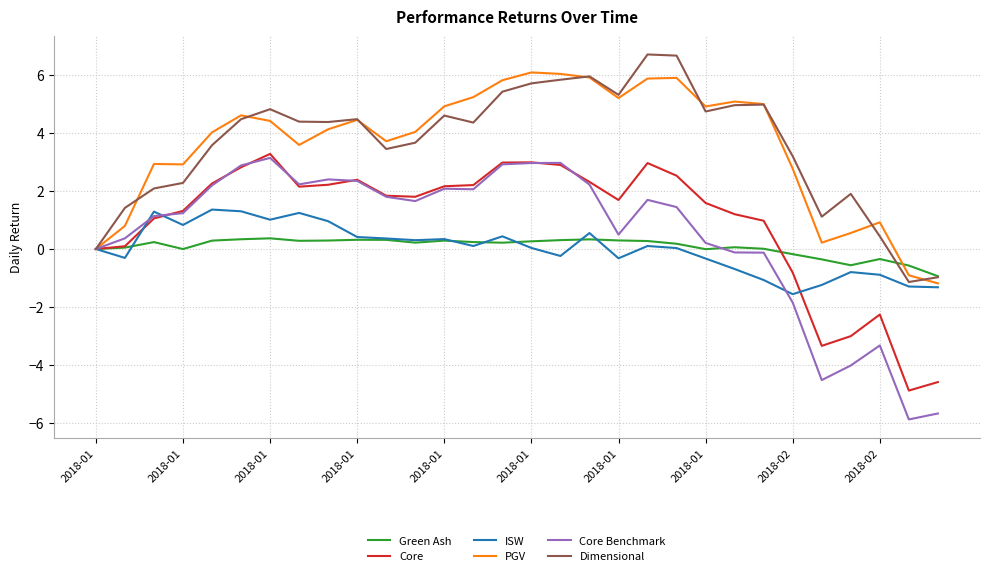

What is the maximum value for Green Ash?

0.4